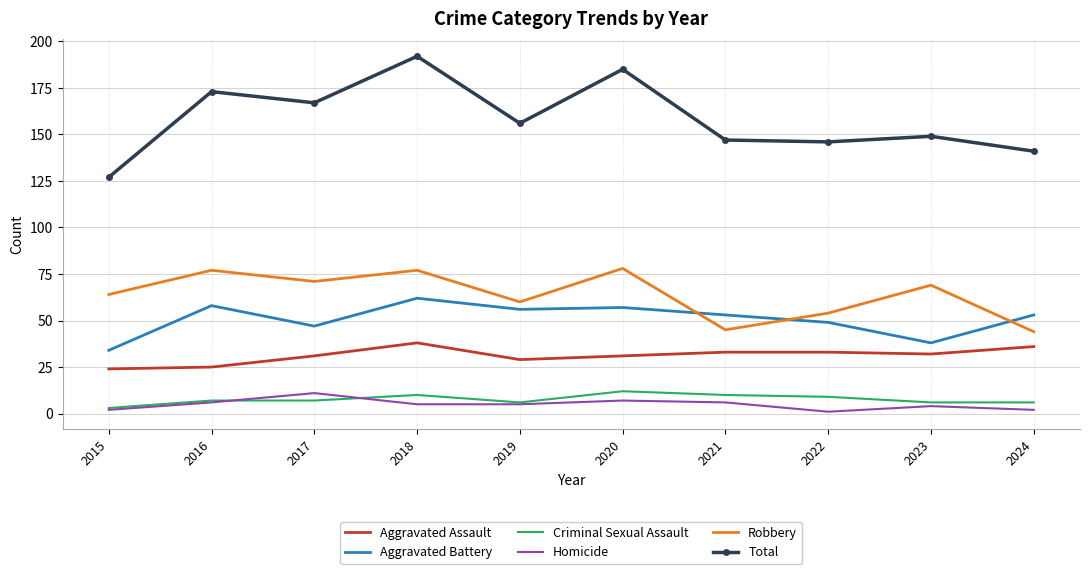

Which series has the largest total across all categories?

Total